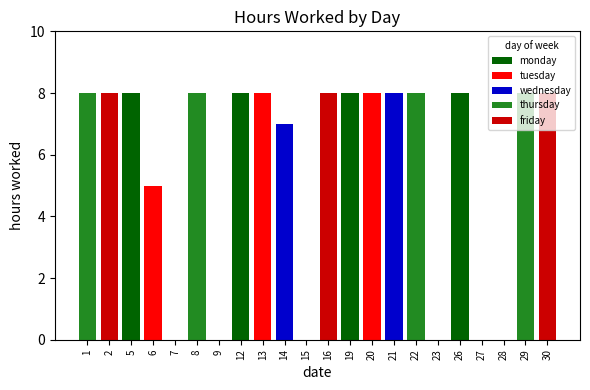

The value of monday at 7 is 3. True or false?

False